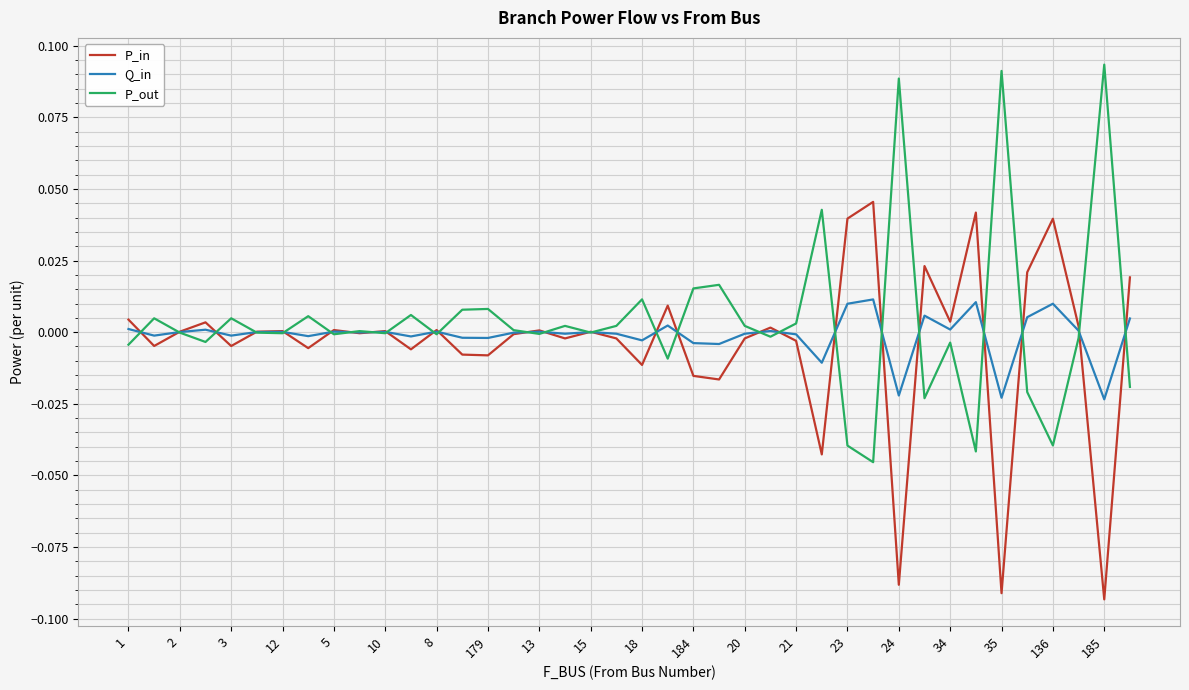

Is this an area chart (filled region under the line)?

No